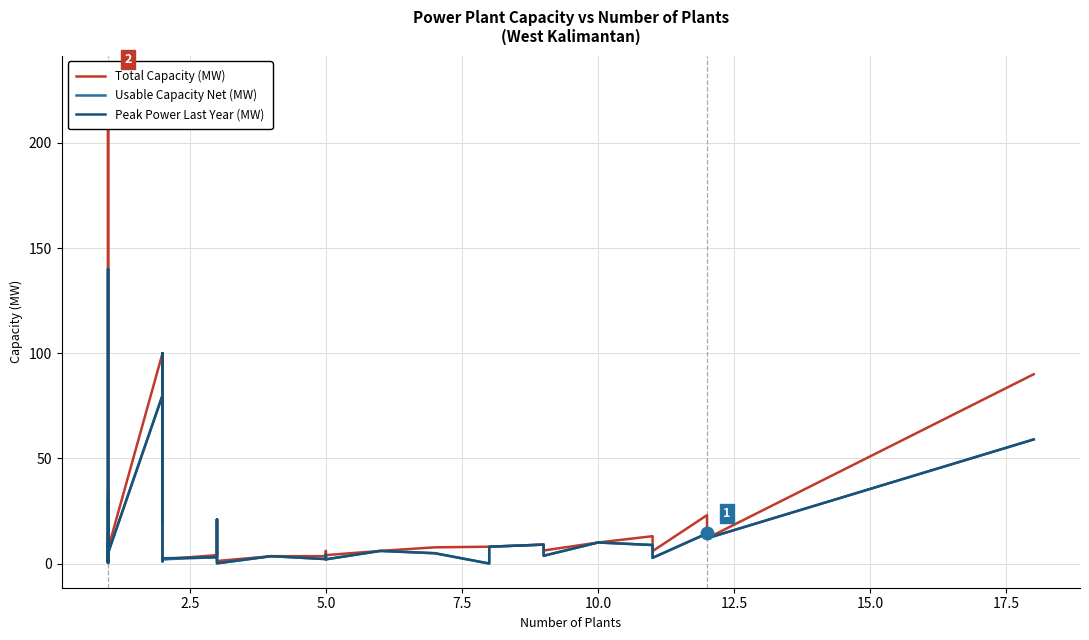

Rank the series by their maximum value, from lowest to highest.

Usable Capacity Net (MW), Peak Power Last Year (MW), Total Capacity (MW)